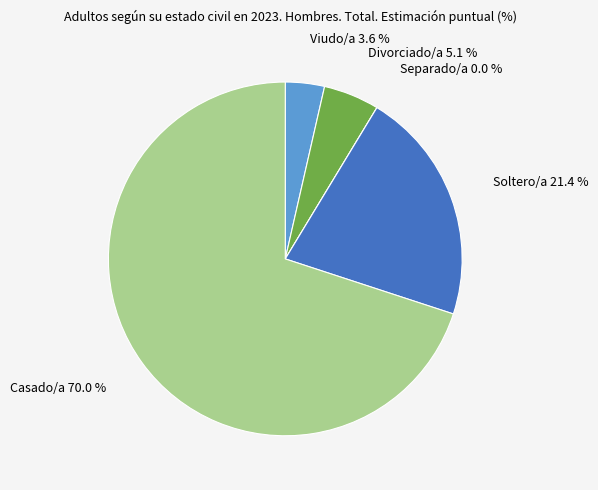

How many slices are in this pie chart?

5